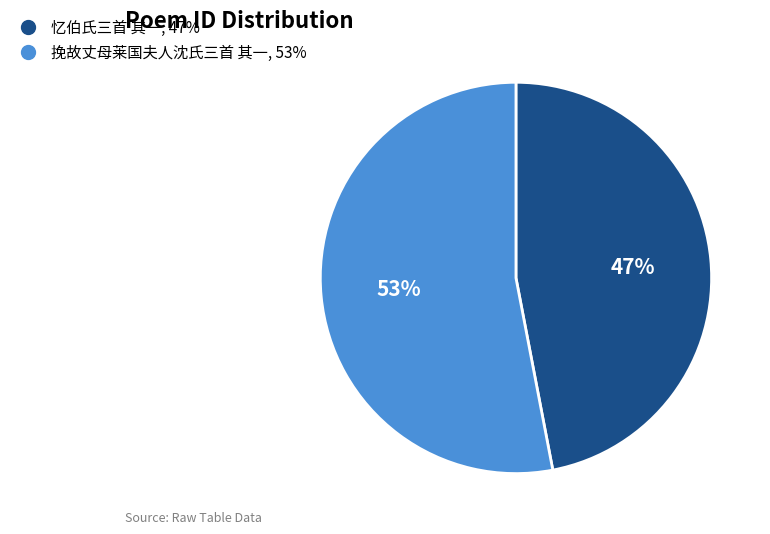

Does any single category account for the majority?

Yes